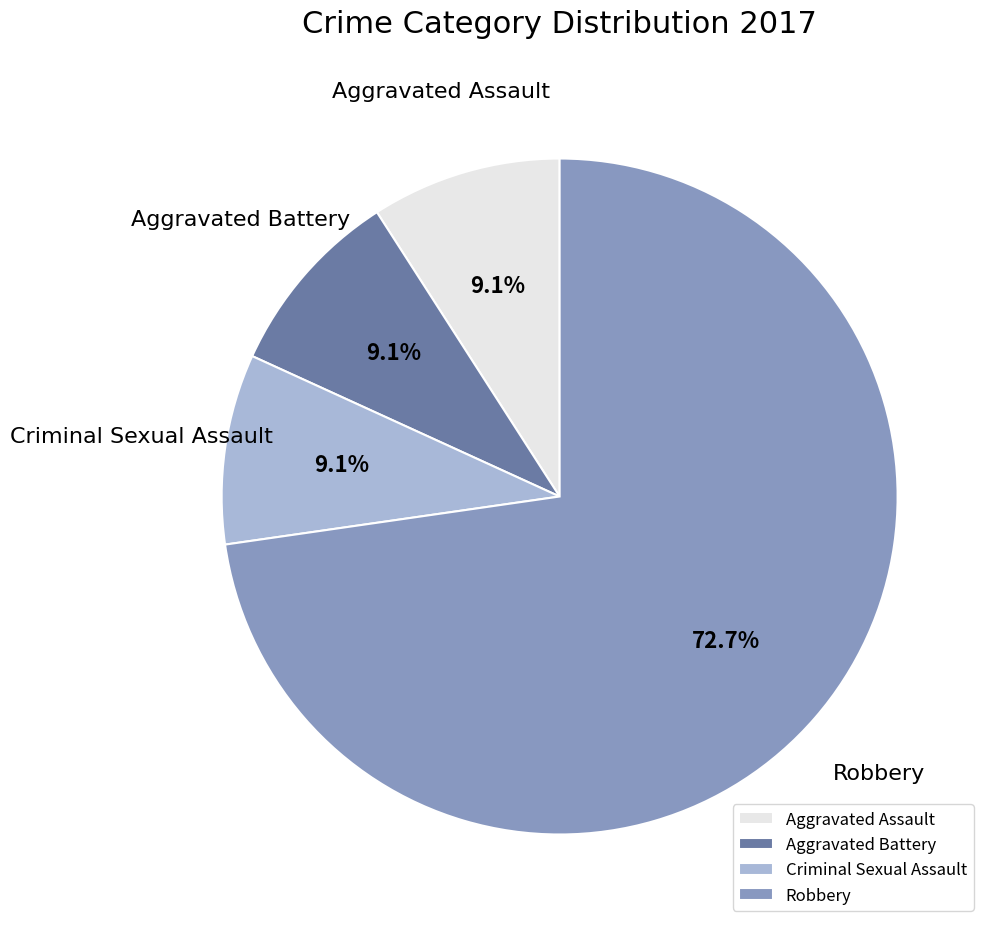

Which category has the biggest portion of the pie?

Robbery